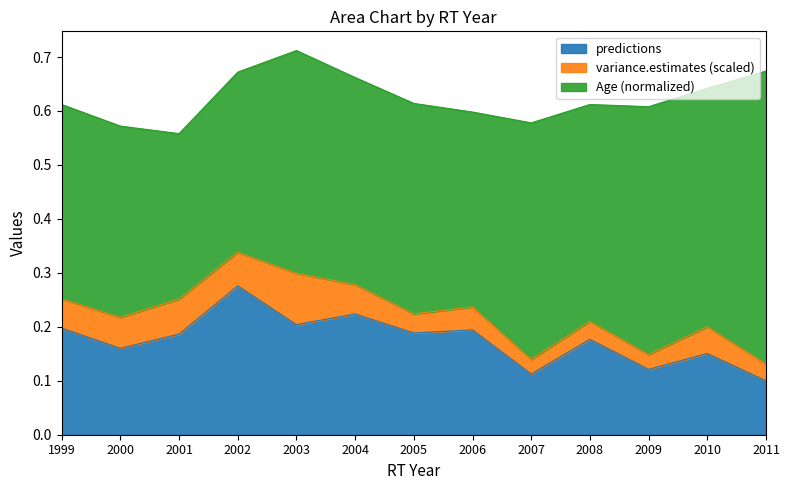

At which label does predictions reach its peak?

2002